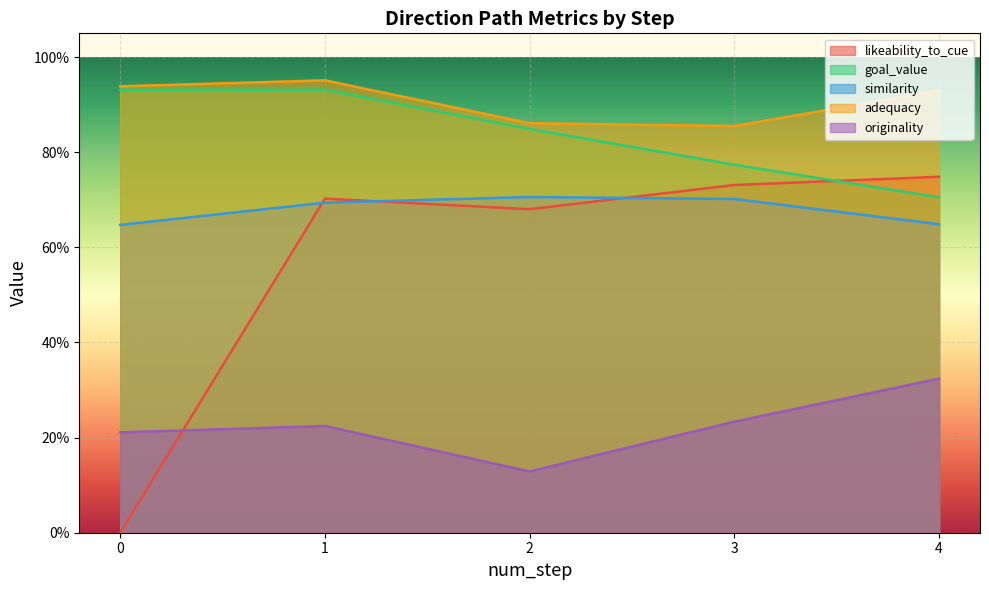

Reading right to left, extract all data points from this chart.

likeability_to_cue: 0.7	0.7	0.7	0.7	0.0
goal_value: 0.7	0.8	0.8	0.9	0.9
similarity: 0.6	0.7	0.7	0.7	0.6
adequacy: 0.9	0.9	0.9	1.0	0.9
originality: 0.3	0.2	0.1	0.2	0.2